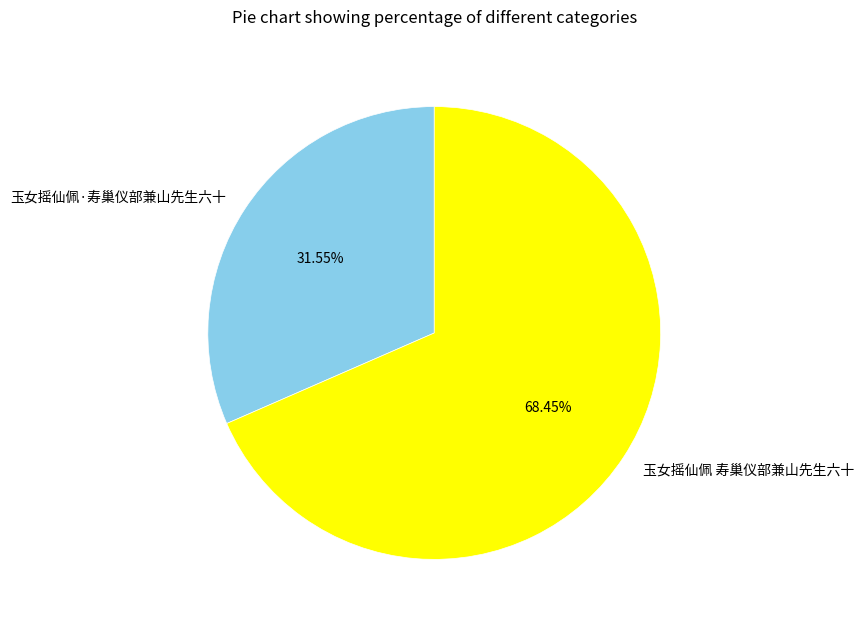

Between 玉女摇仙佩·寿巢仪部兼山先生六十 and 玉女摇仙佩 寿巢仪部兼山先生六十, which is larger?

玉女摇仙佩 寿巢仪部兼山先生六十